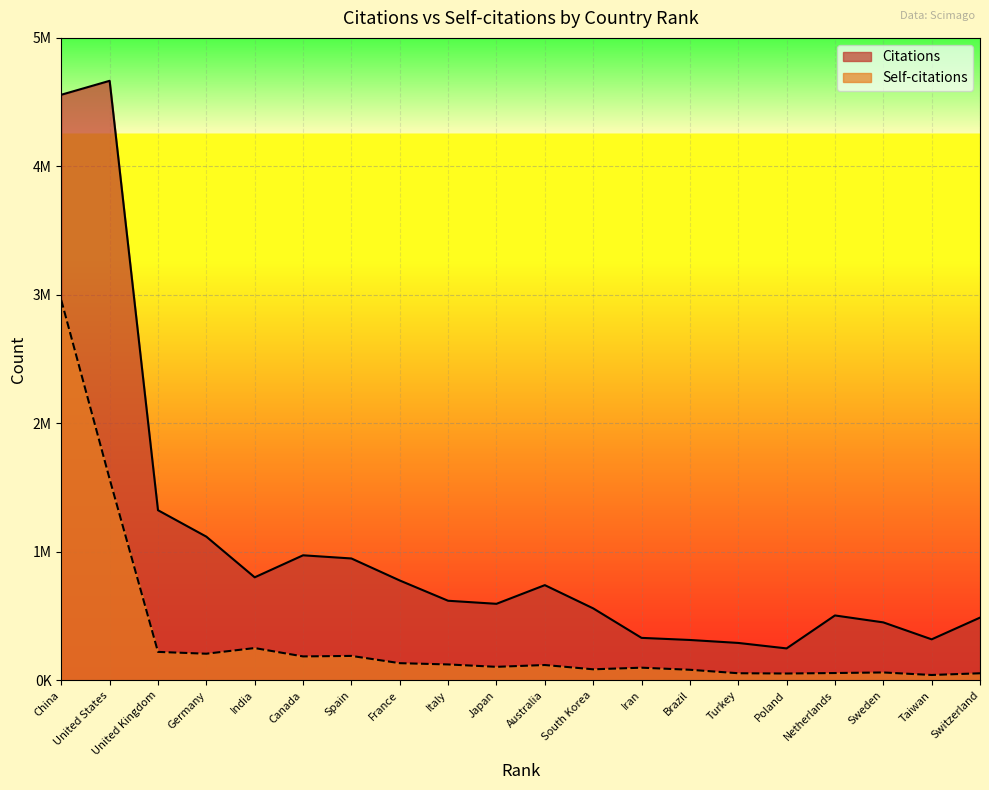

At which label does Citations reach its minimum?

Poland